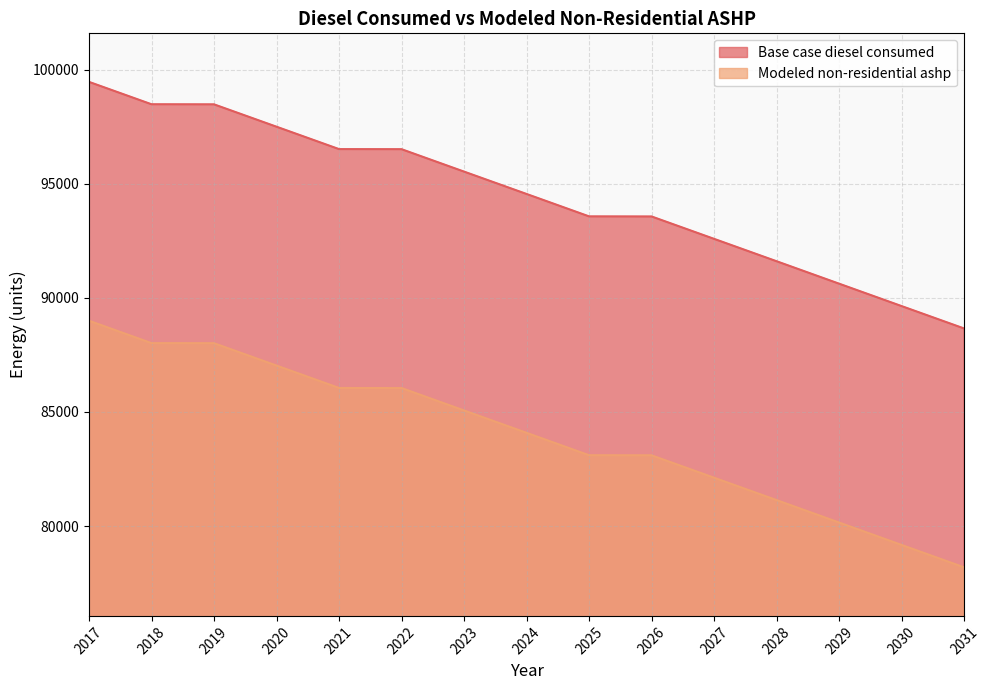

What is the approximate value of Base case diesel consumed at 2027?

92583.0